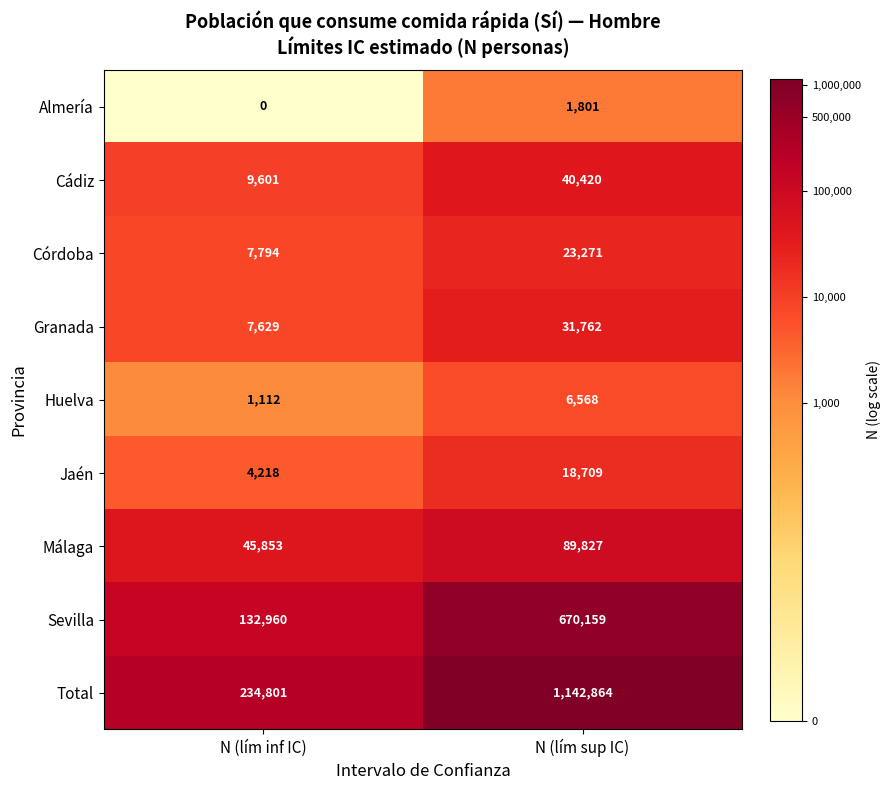

At N (lím inf IC), list the series in order from largest to smallest.

Total, Sevilla, Málaga, Cádiz, Córdoba, Granada, Jaén, Huelva, Almería